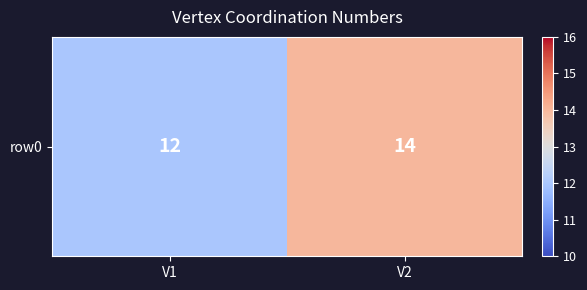

At which label is the value closest to 13?

V1